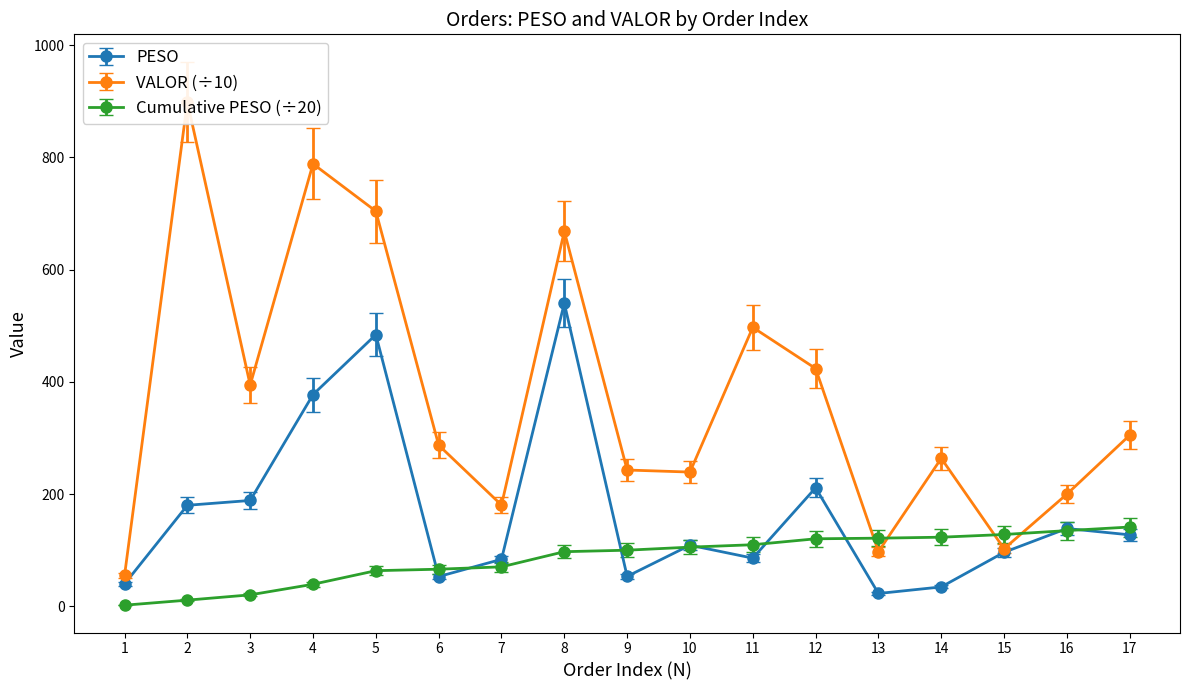

True or false: PESO has more than 0 interior local peaks.

True